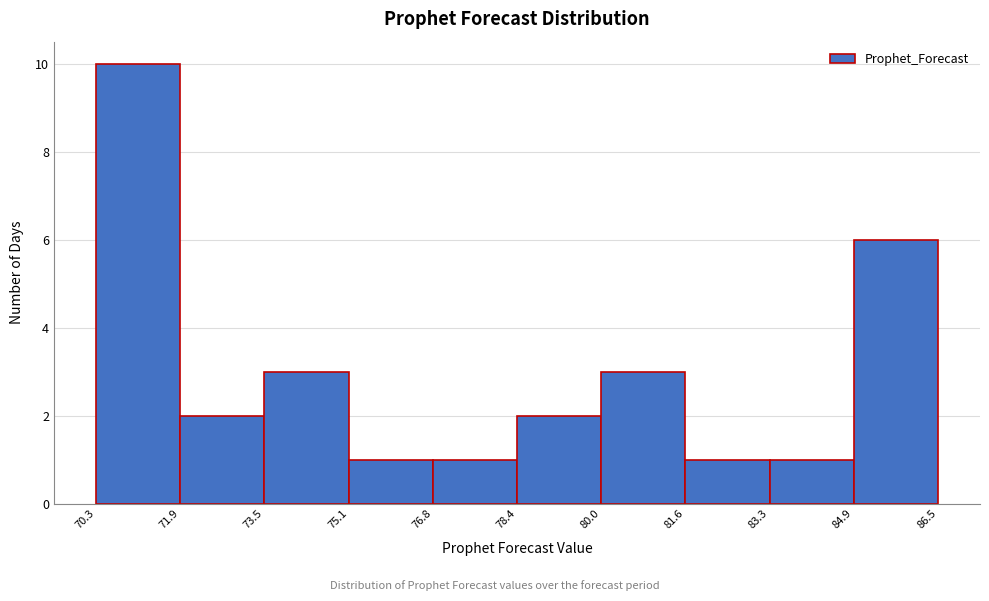

What is the height of the bar covering 84.9 to 86.5 on the x-axis? The values are not printed on the chart, so give them approximately, as read against the axis.

6